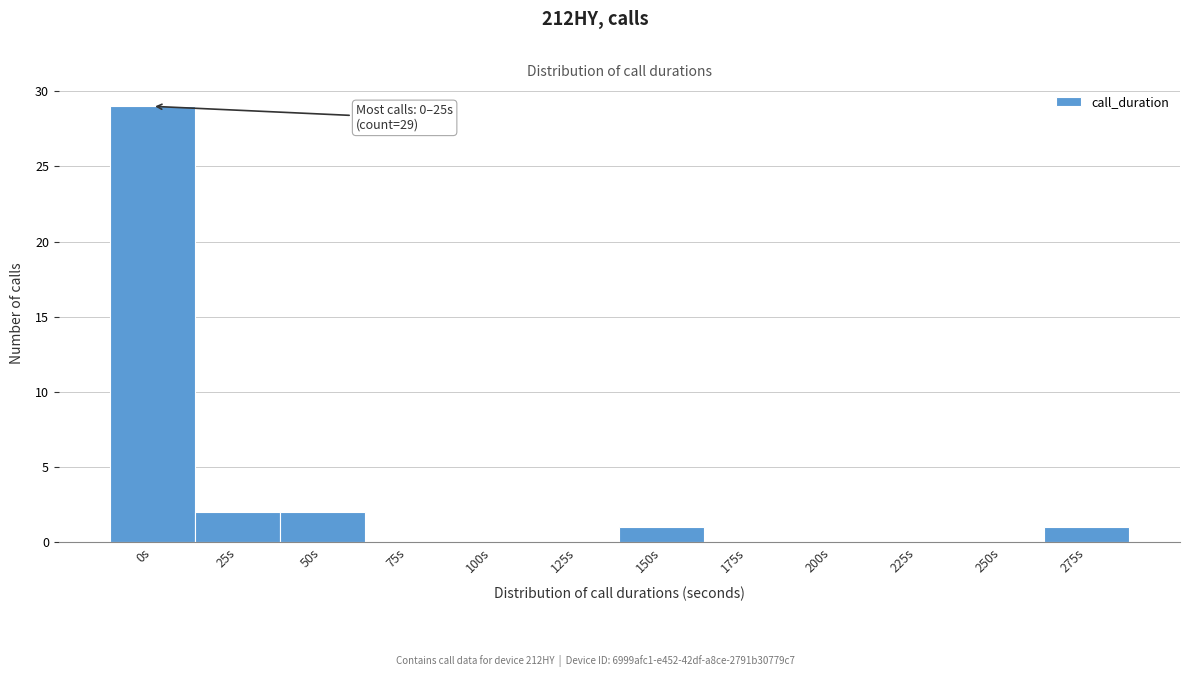

Reading left to right, list all the values displayed in this chart.

0s=29	25s=2	50s=2	75s=0	100s=0	125s=0	150s=1	175s=0	200s=0	225s=0	250s=0	275s=1